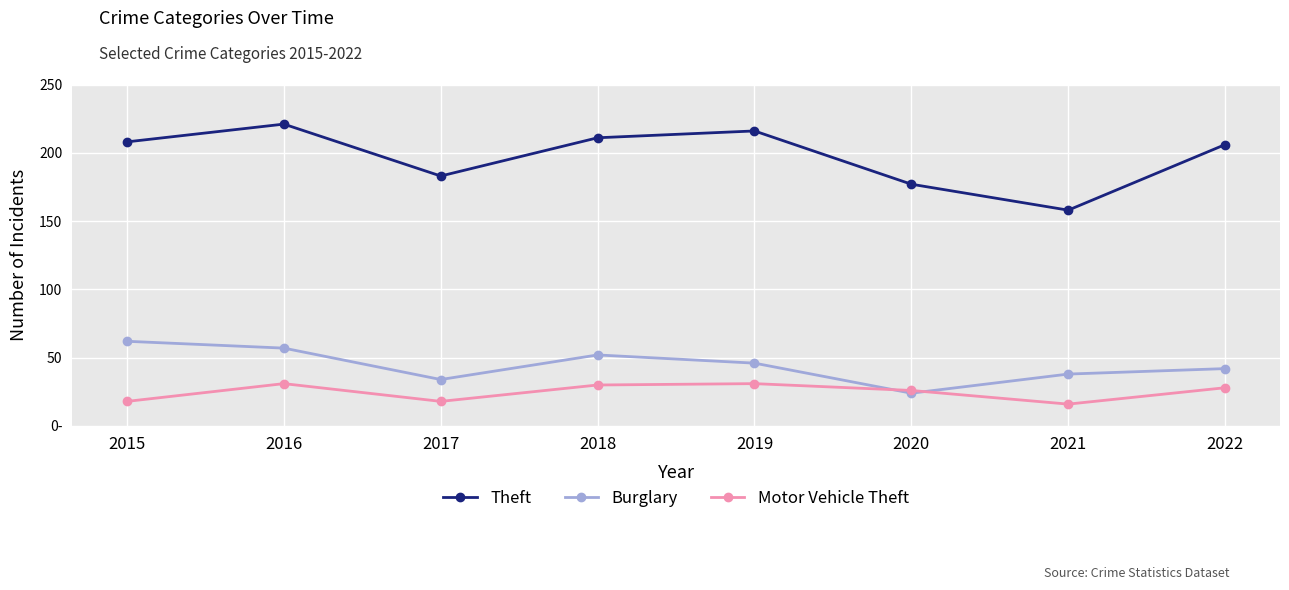

Is this an area chart (filled region under the line)?

No